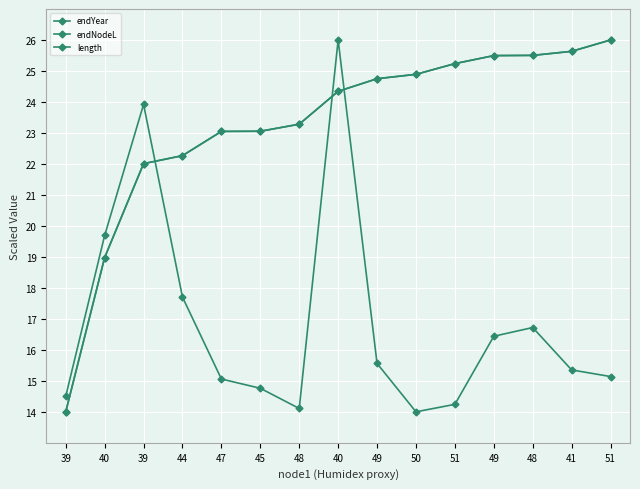

At which category does the chart reach its minimum across all series?

39